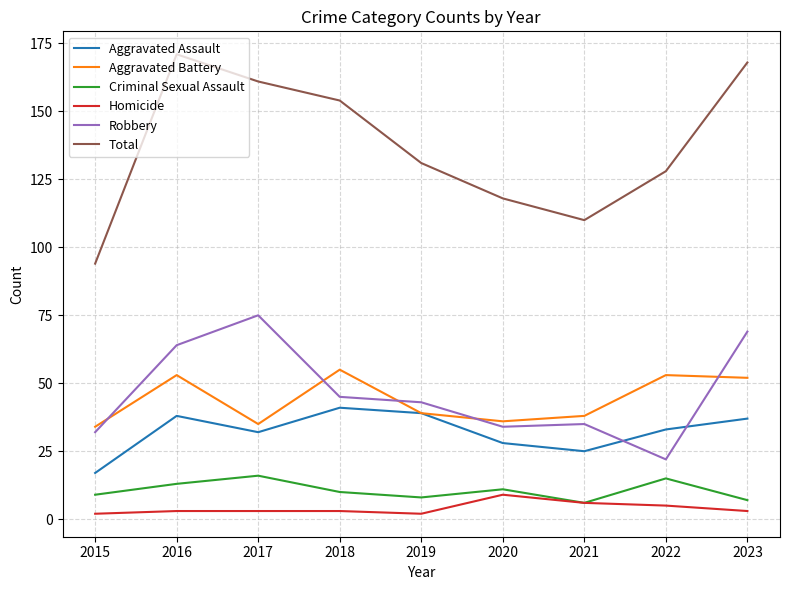

What is the total value across all series at 2022?

256